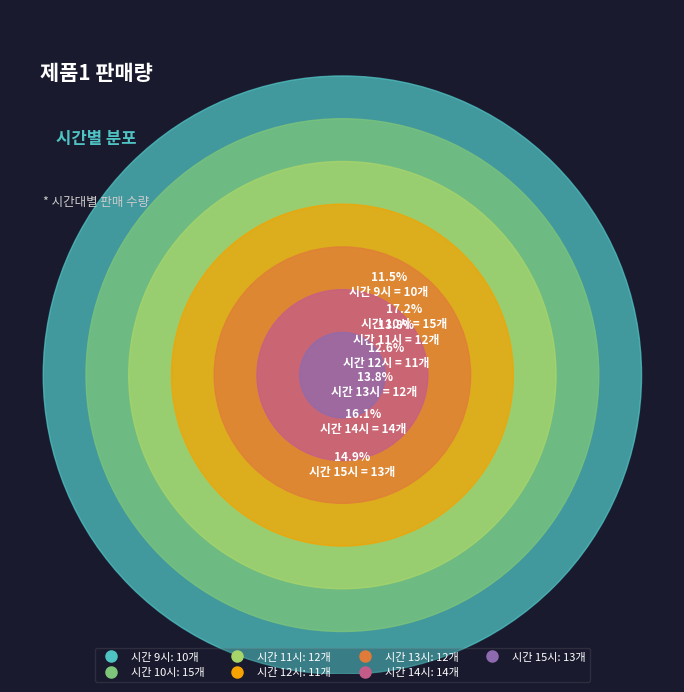

Which slice is the largest?

10